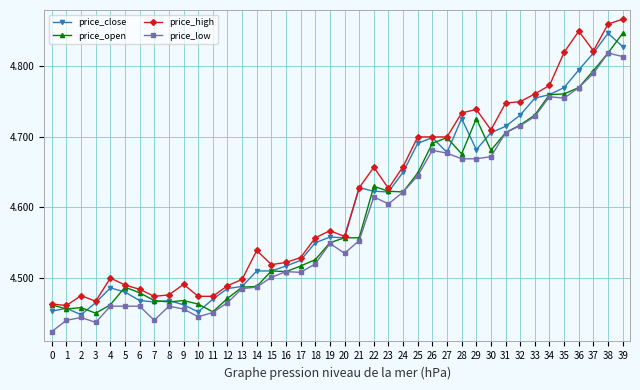

Between 6 and 29, which series saw the biggest shift?

price_high